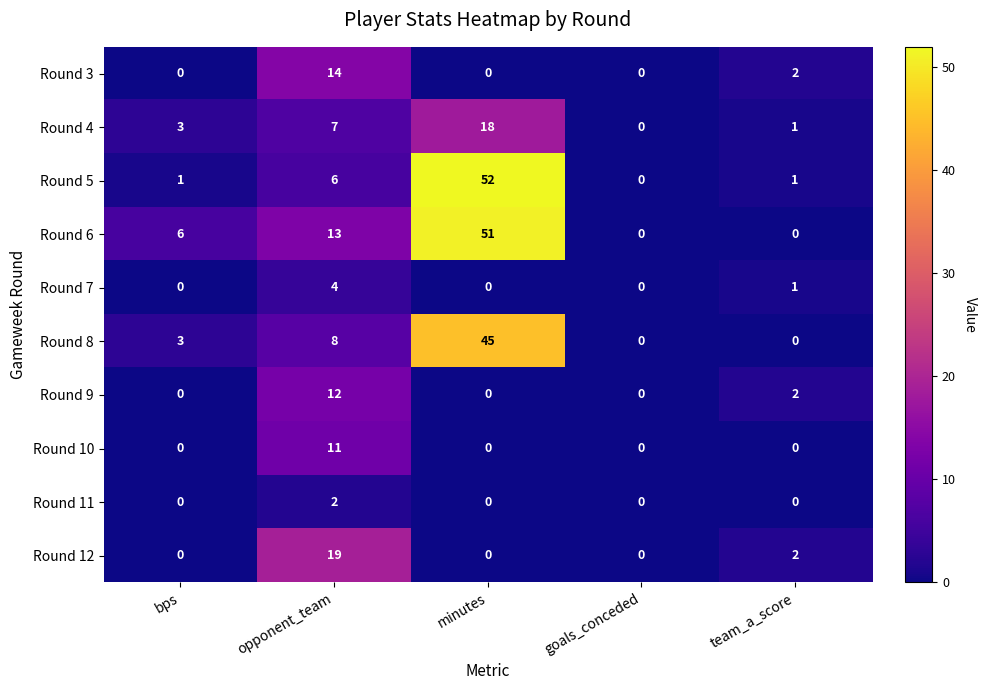

What is the difference between the highest and lowest values at bps?

6